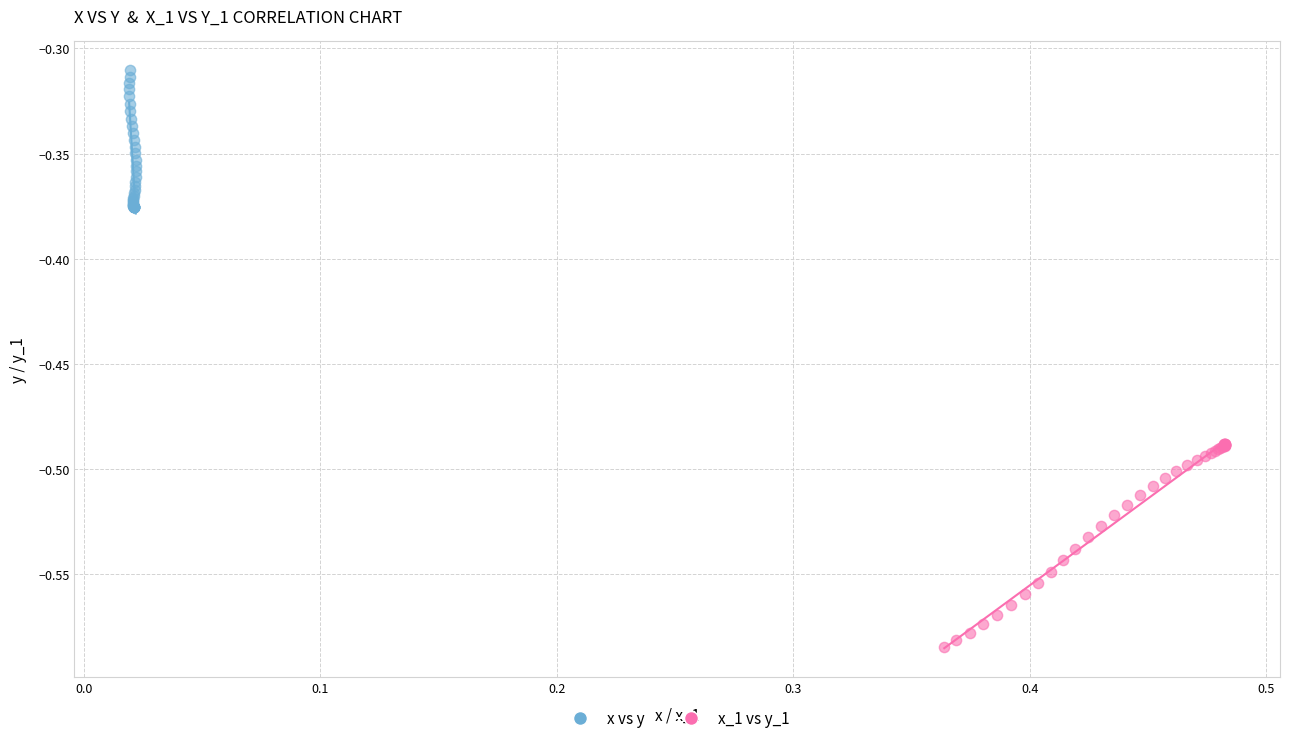

Which series has the largest Y range (max minus min)?

x_1 vs y_1